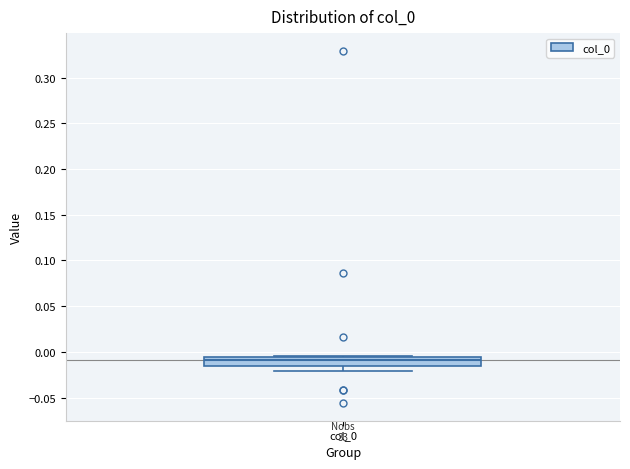

Read this box plot against the y-axis: the position of the median line, the range covered by the box, and the ends of both whiskers. The values are not printed on the chart, so give them approximately, as read against the axis.

median -0.010, box -0.015 to -0.005, whiskers -0.020 to -0.005